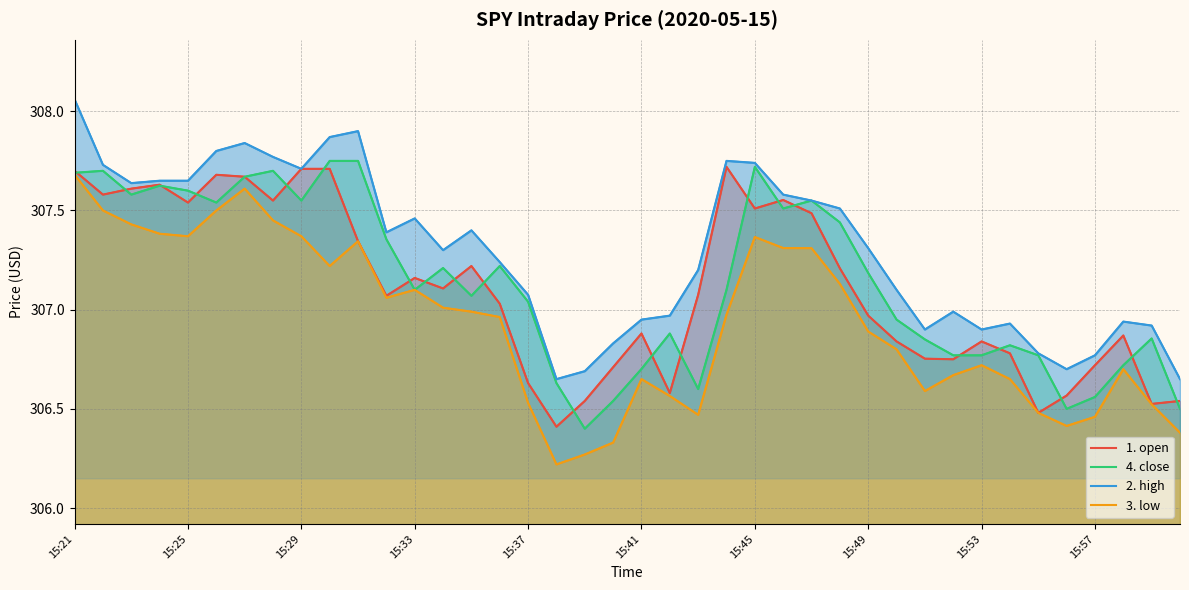

Rank the series at 10 from lowest to highest value.

1. open, 3. low, 4. close, 2. high